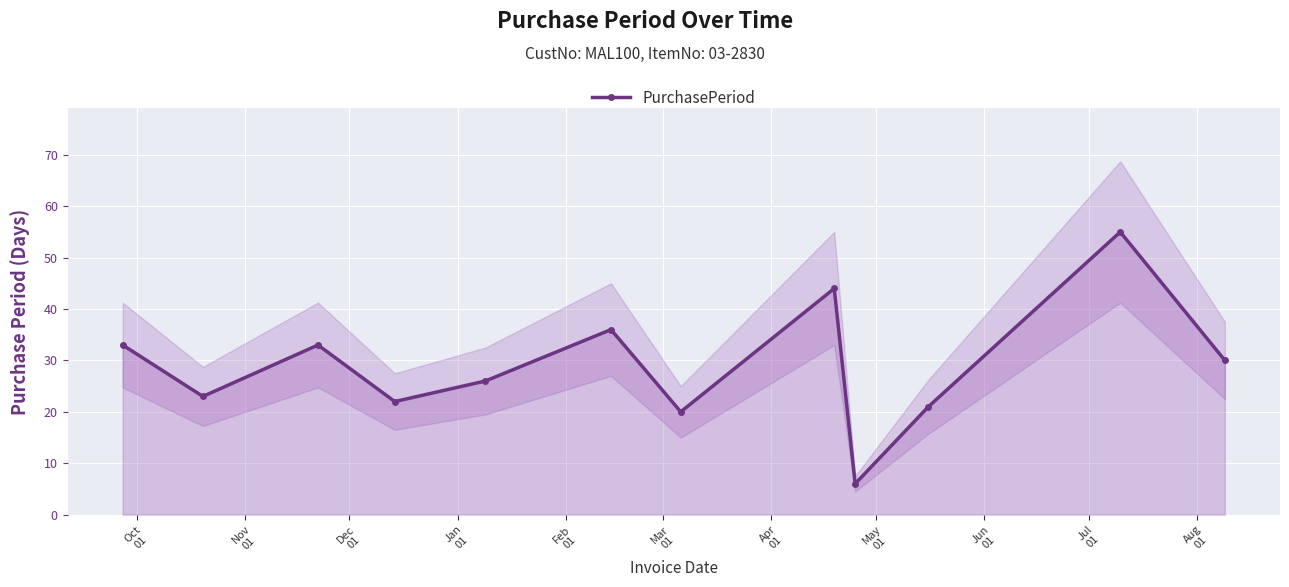

True or false: PurchasePeriod has more than 2 interior local peaks.

True